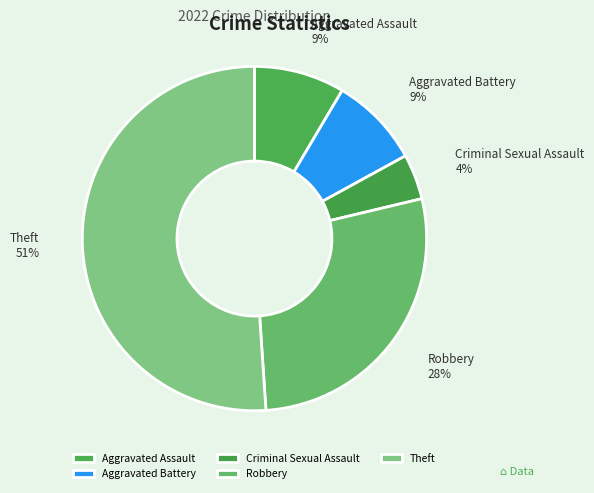

Which has a higher value, Robbery or Theft?

Theft